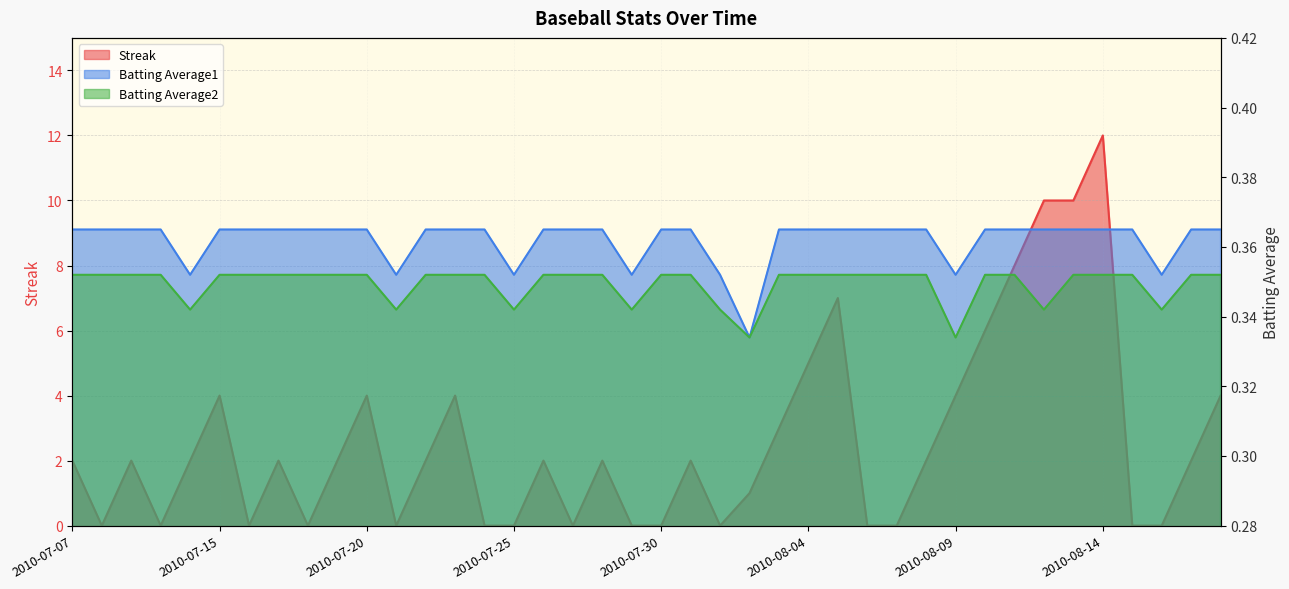

The value of Batting Average2 at 2010-07-07 is 0.4. True or false?

True